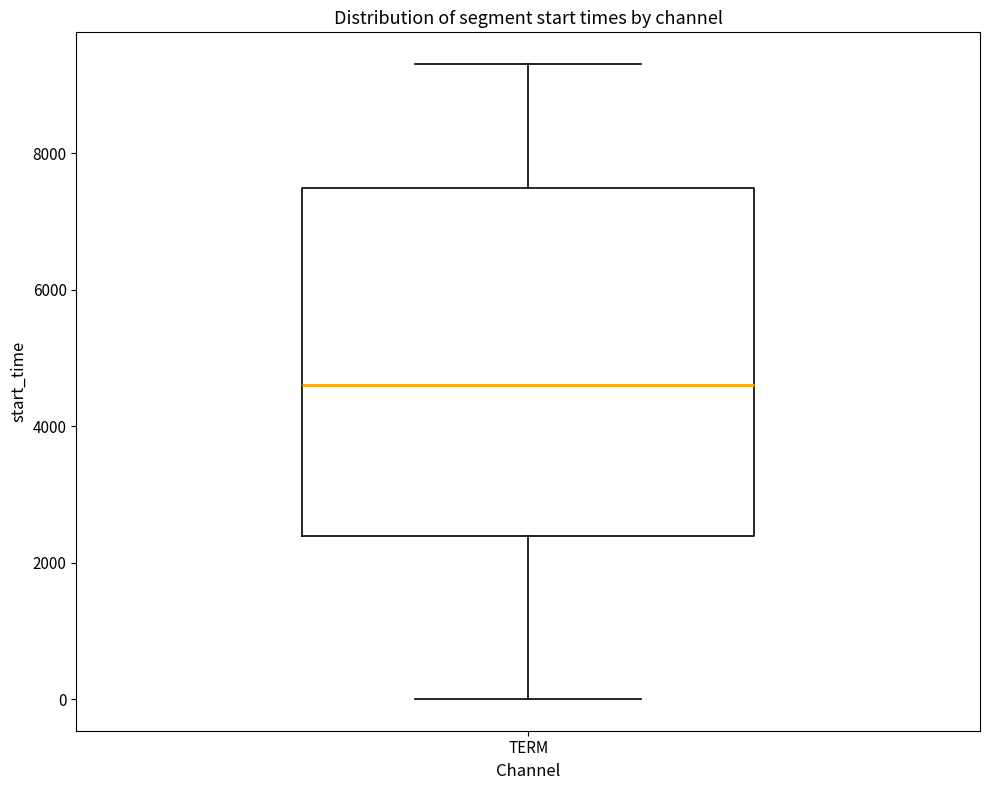

Transcribe this box plot: give where the median line is, the range the box spans, and where the two whiskers end, as read against the y-axis. The values are not printed on the chart, so give them approximately, as read against the axis.

median 4600, box 2400 to 7400, whiskers 0 to 9400